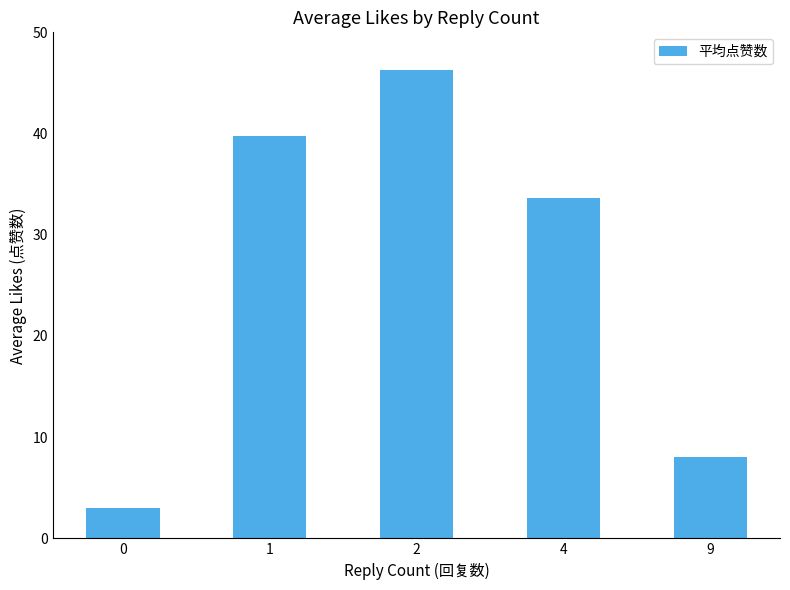

True or false: the data shows 33.6 at 4.

True